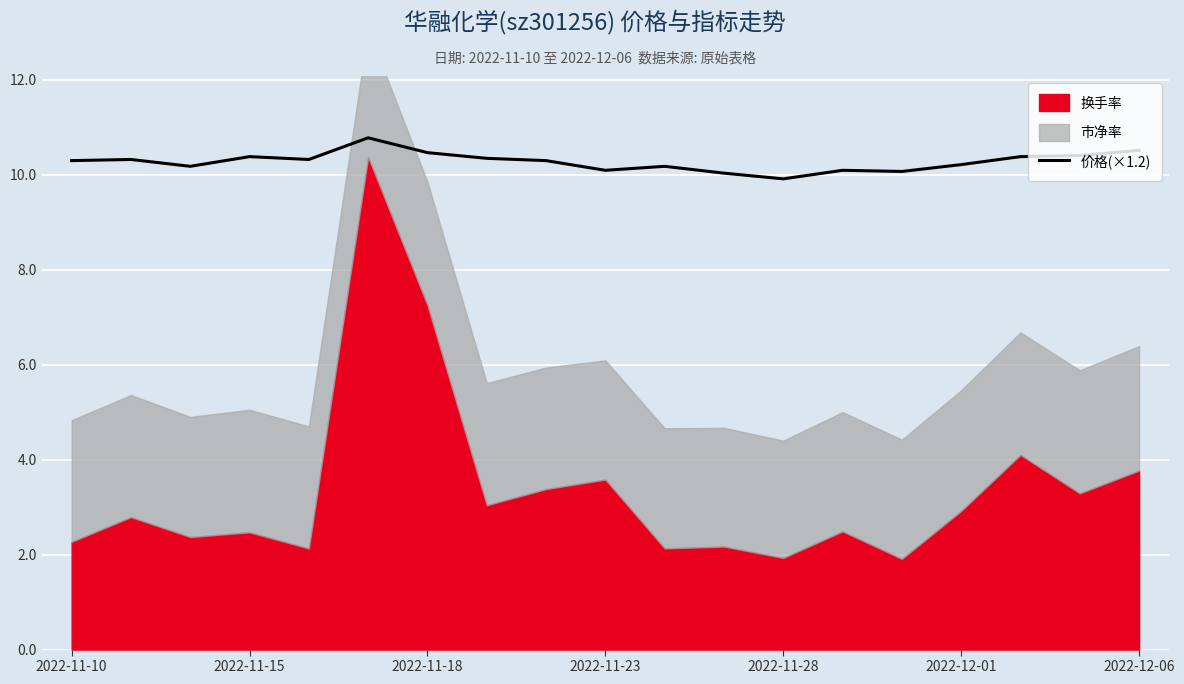

How many interior local valleys (lower than both neighbors) does the data have?

5